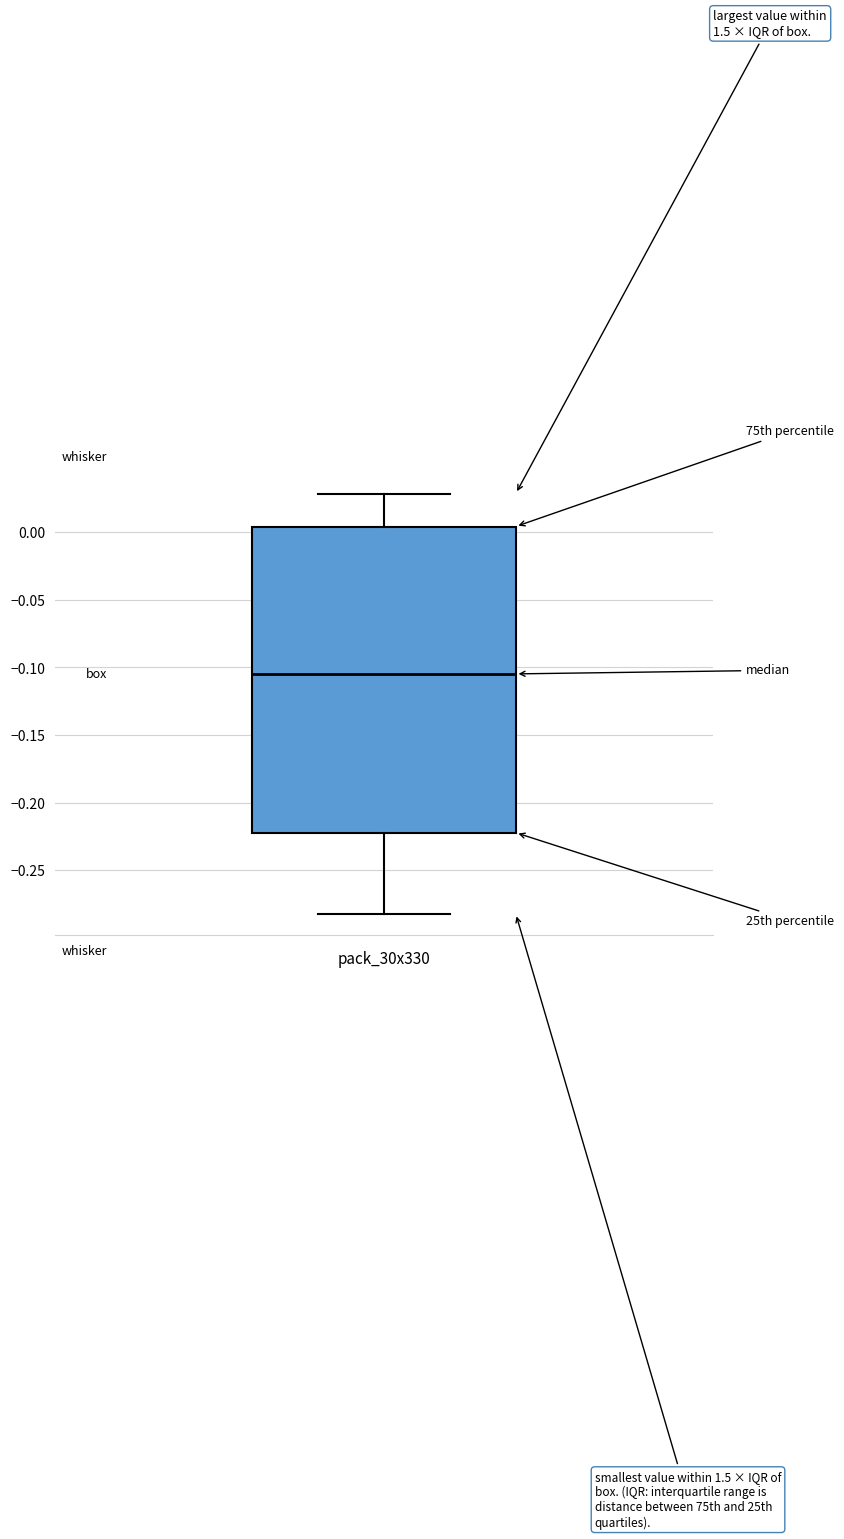

Where does the lower whisker of the box end on the y-axis? The values are not printed on the chart, so give them approximately, as read against the axis.

-0.280